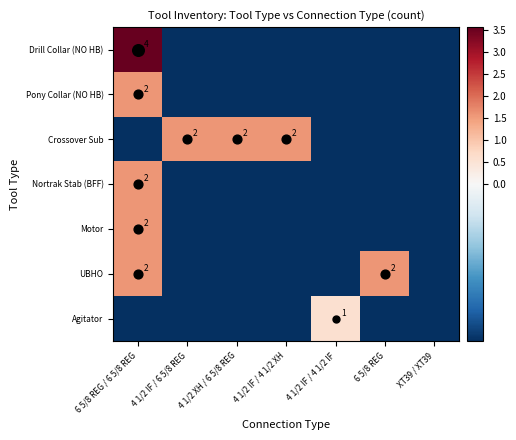

How many values in the UBHO series exceed 0?

2